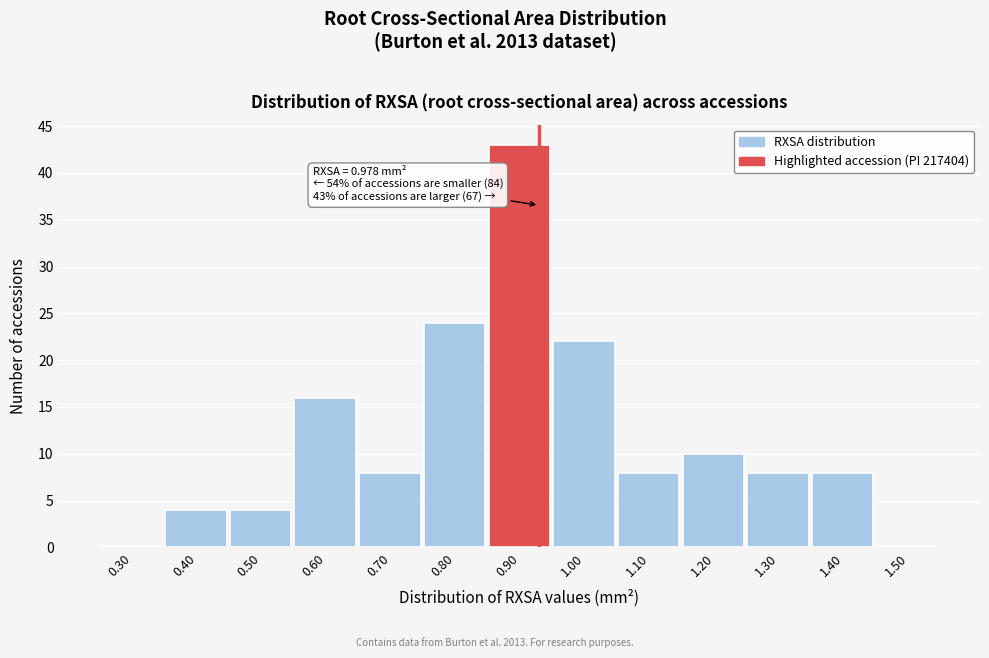

Reading left to right, extract all data points from this chart.

0.30=0	0.40=4	0.50=4	0.60=16	0.70=8	0.80=24	0.90=43	1.00=22	1.10=8	1.20=10	1.30=8	1.40=8	1.50=0